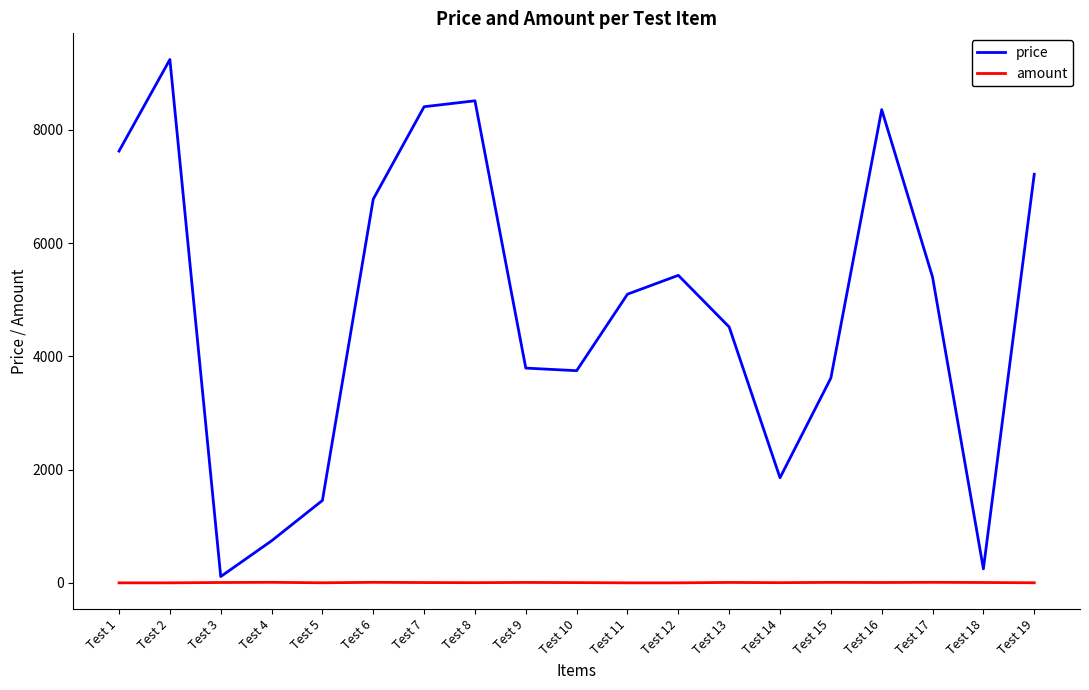

Count the amount values in the range 2 to 8.

11